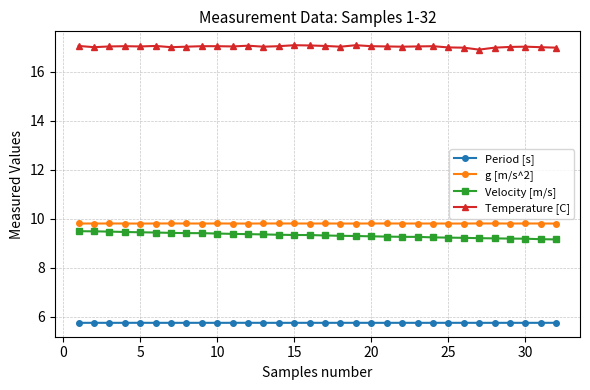

What is the difference between the maximum and second lowest values in the Velocity [m/s] series?

0.3